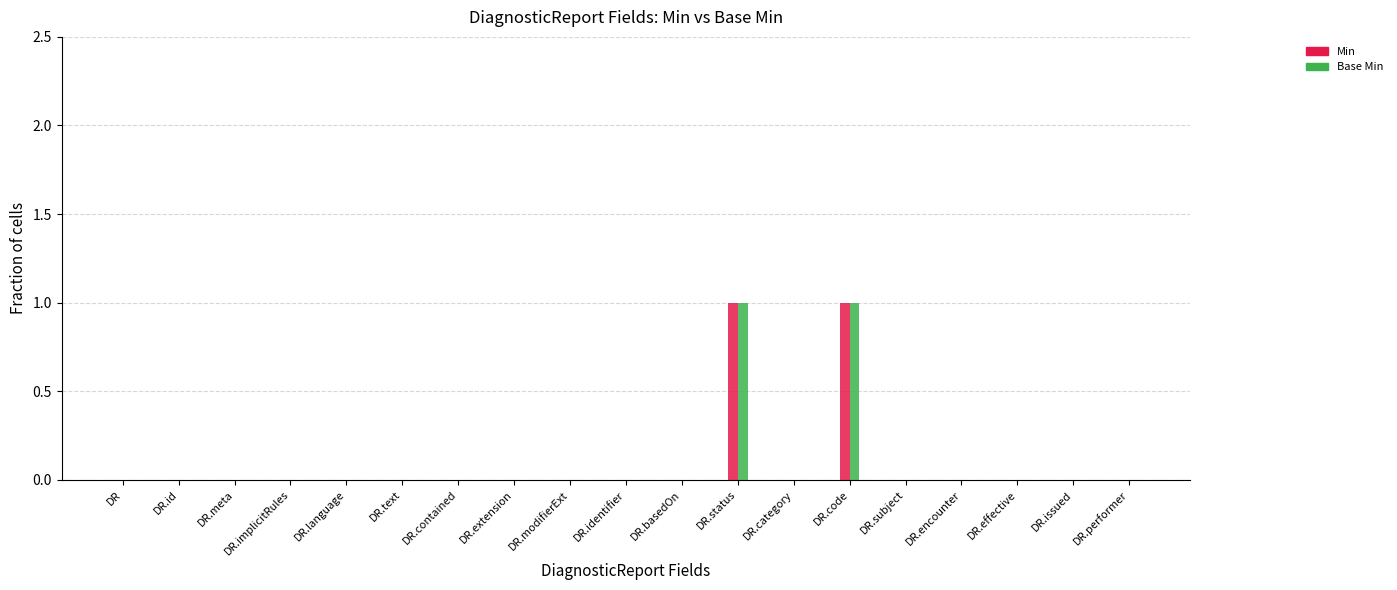

The value of Base Min at DR.issued is 0. True or false?

True